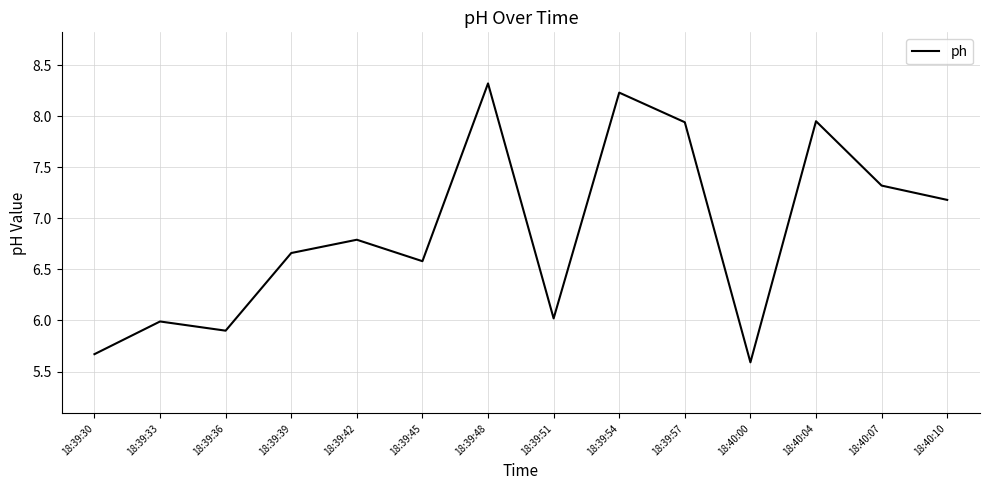

What is the sum of the values at 18:39:39 and 18:39:33?

12.7